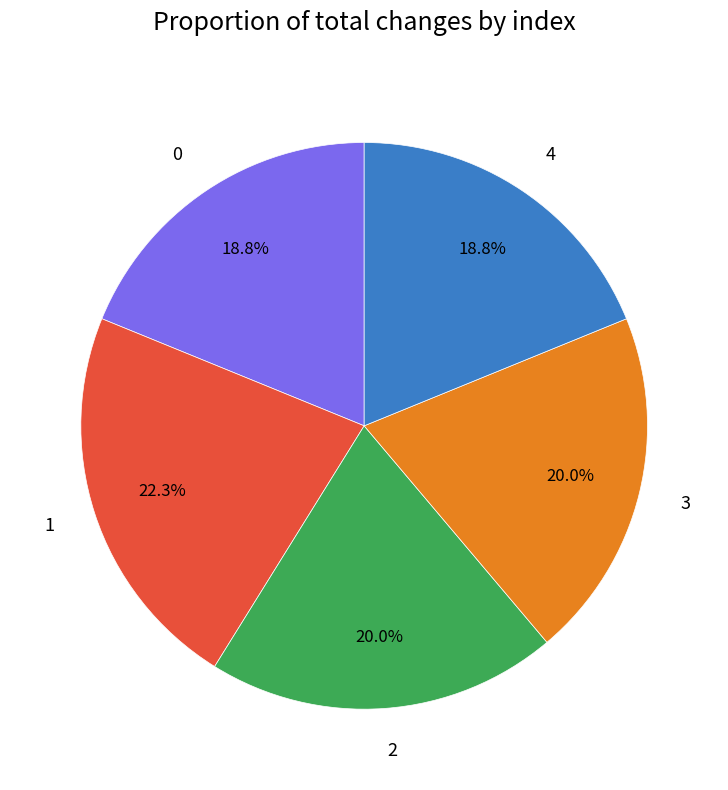

Is 0 the majority of the pie?

No